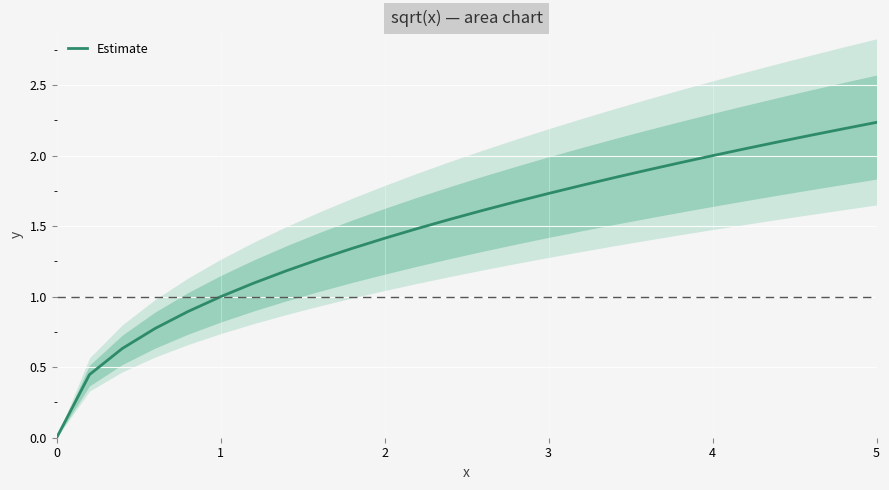

Reading left to right, list all the values displayed in this chart.

0.0	0.4	0.6	0.8	0.9	1.0	1.1	1.2	1.3	1.3	1.4	1.5	1.5	1.6	1.7	1.7	1.8	1.8	1.9	1.9	2.0	2.0	2.1	2.1	2.2	2.2